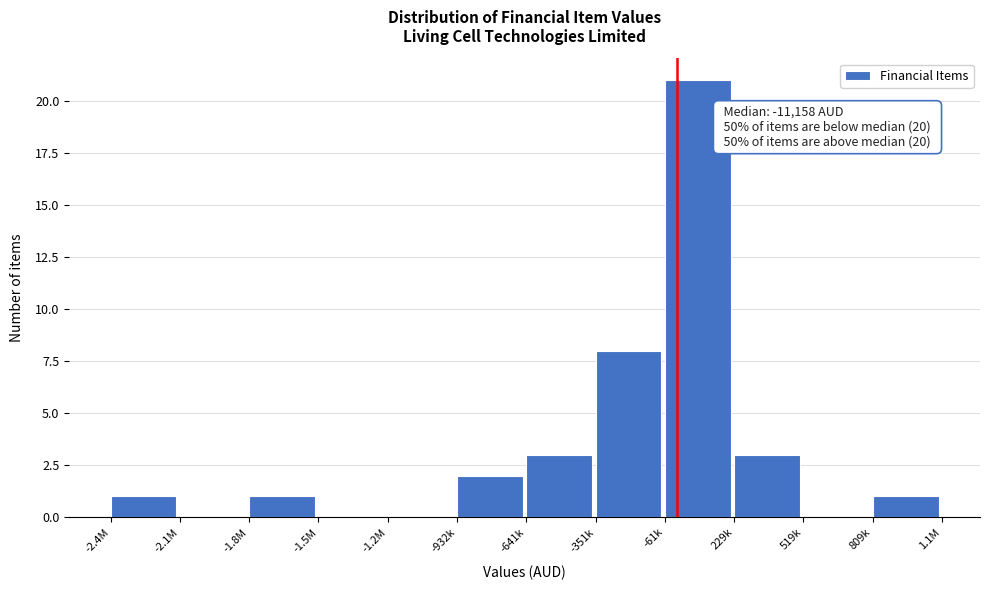

Reading left to right, what are all the values shown in this chart?

-2.4M=1	-2.1M=0	-1.8M=1	-1.5M=0	-1.2M=0	-932k=2	-641k=3	-351k=8	-61k=21	229k=3	519k=0	809k=1